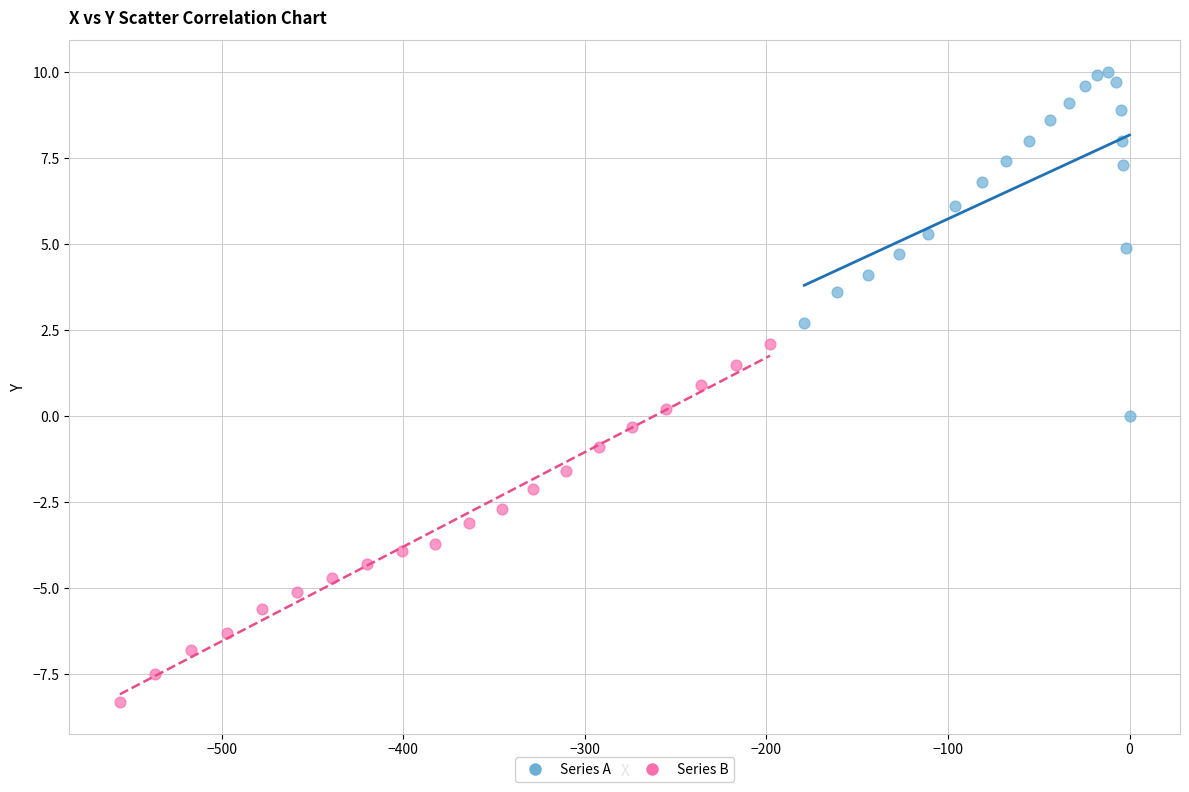

Which series contains the lowest Y value?

Series B